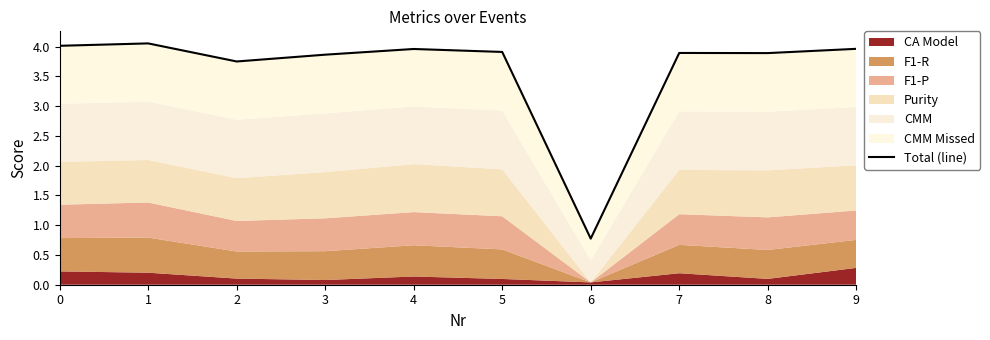

What is the maximum value shown in the chart?

4.1